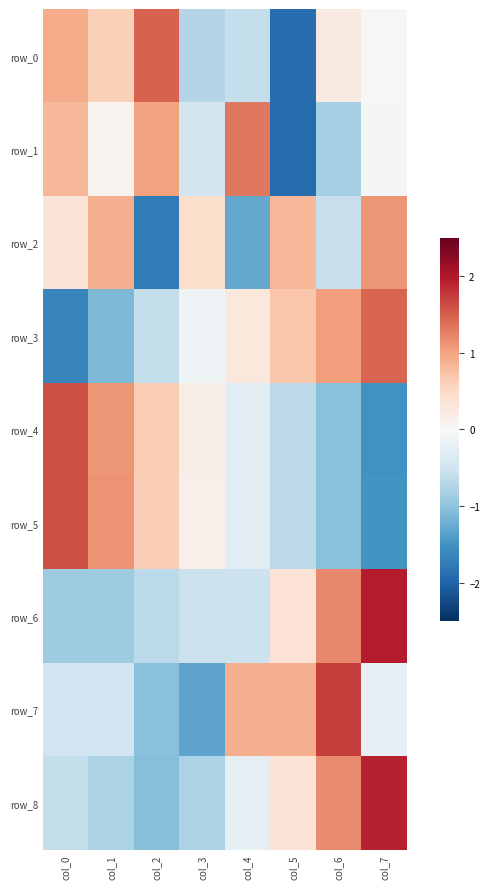

At how many categories does at least one series exceed 1?

6